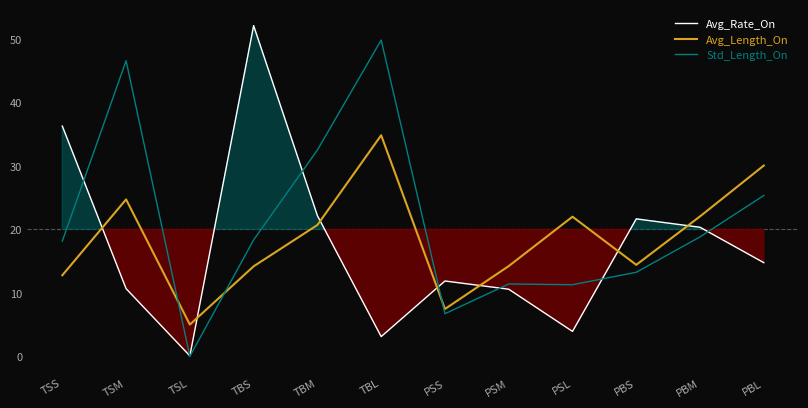

Does the chart display data point markers on the line(s)?

No